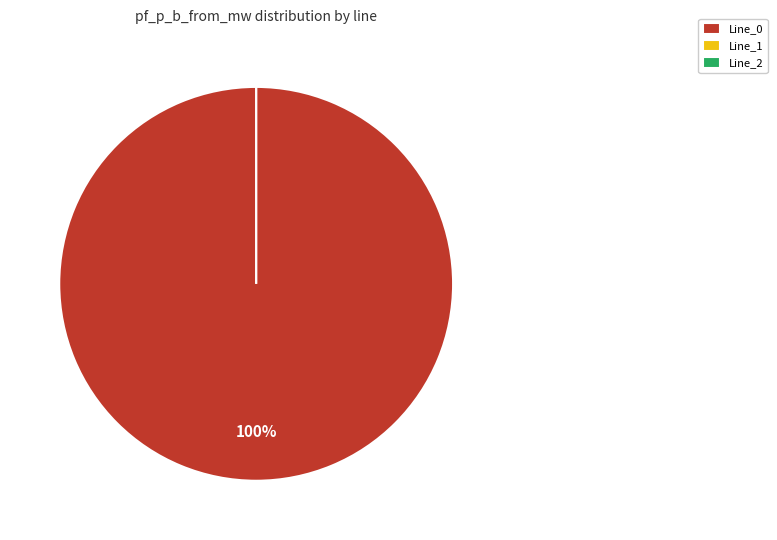

How many slices are in this pie chart?

3